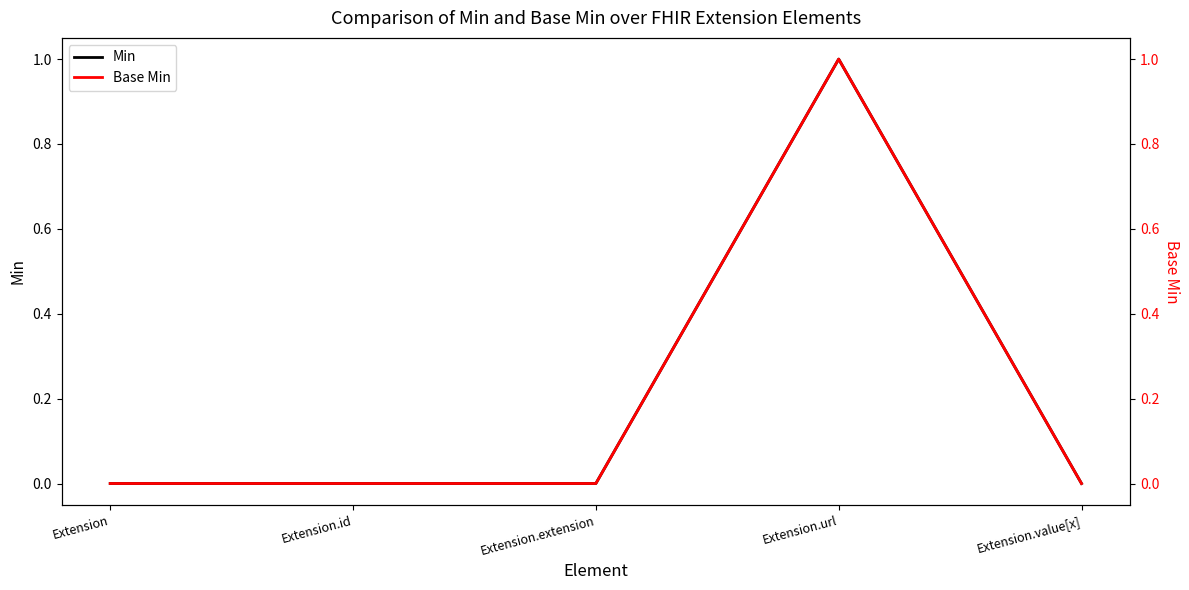

Which has a higher value, Extension or Extension.id?

Extension